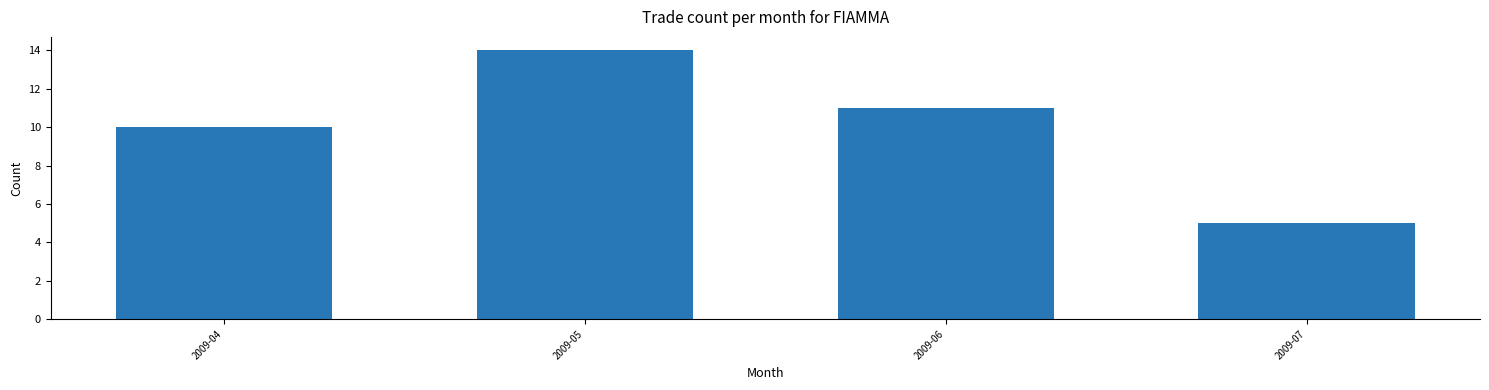

Reading right to left, what are all the values shown in this chart?

5	11	14	10